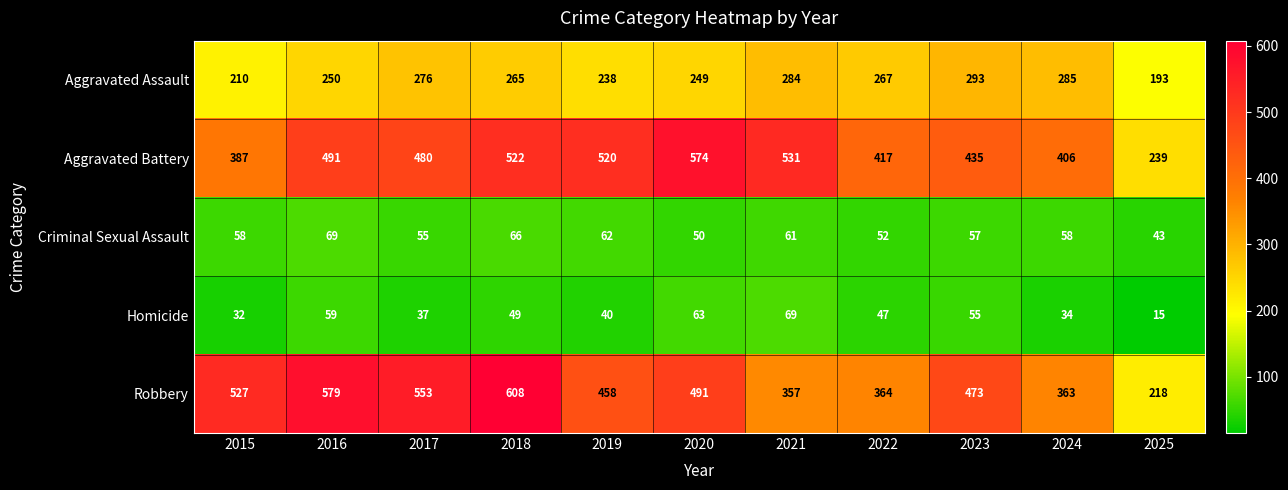

The Aggravated Assault series shows 354 at 2015. True or false?

False